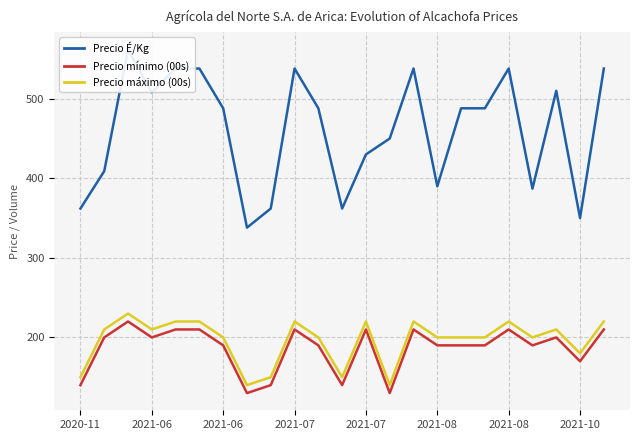

At 2021-06, list the series in order from largest to smallest.

Precio É/Kg, Precio máximo (00s), Precio mínimo (00s)